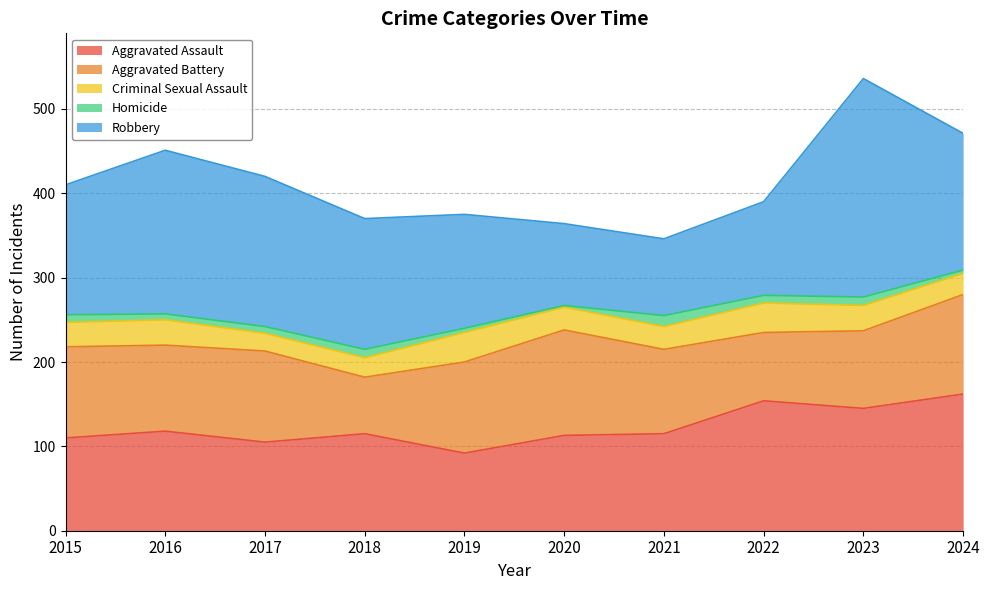

Does the chart display data point markers on the line(s)?

No